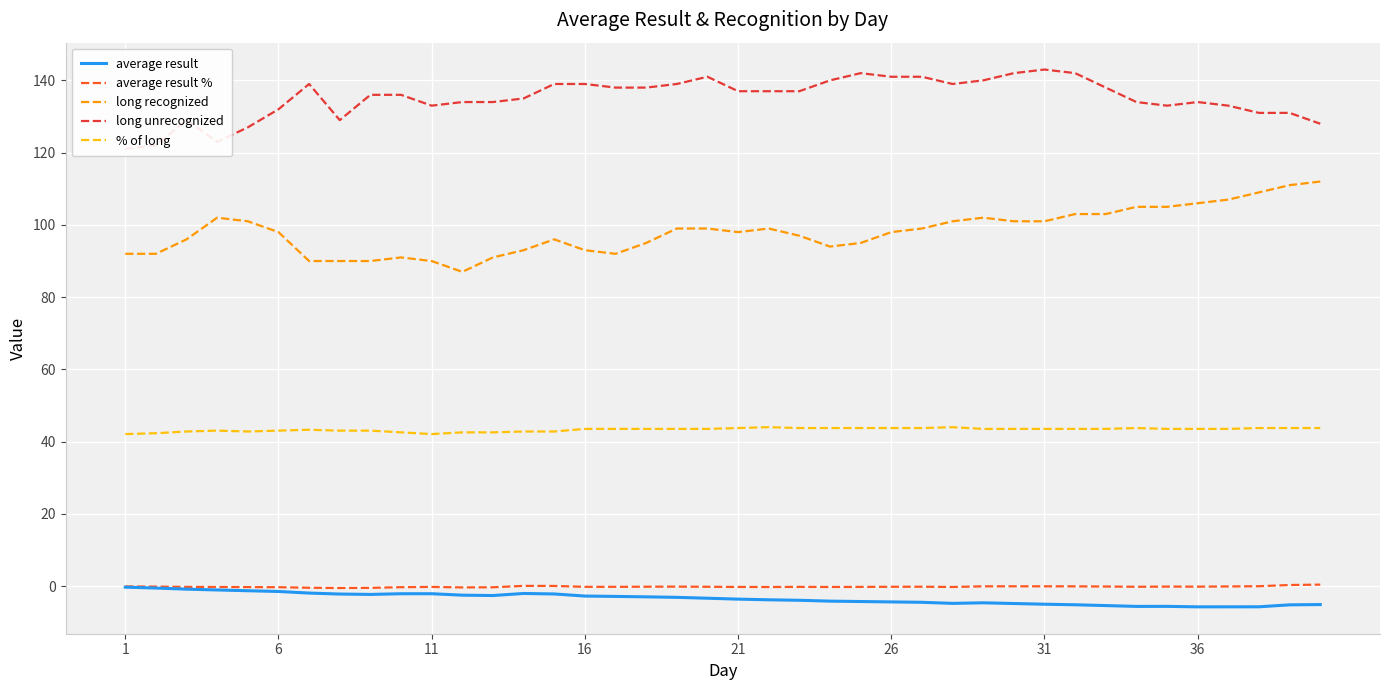

Reading left to right, list all the values displayed in this chart.

average result: -0.3	-0.5	-0.8	-1.0	-1.2	-1.5	-1.9	-2.2	-2.3	-2.1	-2.1	-2.5	-2.6	-2.0	-2.1	-2.7	-2.8	-2.9	-3.1	-3.3	-3.6	-3.8	-3.9	-4.1	-4.2	-4.3	-4.4	-4.7	-4.6	-4.8	-5.0	-5.1	-5.4	-5.6	-5.6	-5.7	-5.7	-5.7	-5.2	-5.1
average result %: -0.0	-0.1	-0.2	-0.2	-0.2	-0.3	-0.4	-0.5	-0.5	-0.3	-0.2	-0.3	-0.3	0.1	0.1	-0.2	-0.2	-0.1	-0.1	-0.2	-0.2	-0.2	-0.2	-0.2	-0.2	-0.2	-0.1	-0.2	-0.0	-0.0	-0.0	-0.0	-0.1	-0.2	-0.1	-0.1	-0.1	0.0	0.3	0.4
long recognized: 92.0	92.0	96.0	102.0	101.0	98.0	90.0	90.0	90.0	91.0	90.0	87.0	91.0	93.0	96.0	93.0	92.0	95.0	99.0	99.0	98.0	99.0	97.0	94.0	95.0	98.0	99.0	101.0	102.0	101.0	101.0	103.0	103.0	105.0	105.0	106.0	107.0	109.0	111.0	112.0
long unrecognized: 121.0	122.0	129.0	123.0	127.0	132.0	139.0	129.0	136.0	136.0	133.0	134.0	134.0	135.0	139.0	139.0	138.0	138.0	139.0	141.0	137.0	137.0	137.0	140.0	142.0	141.0	141.0	139.0	140.0	142.0	143.0	142.0	138.0	134.0	133.0	134.0	133.0	131.0	131.0	128.0
% of long: 42.1	42.3	42.8	43.1	42.8	43.1	43.3	43.1	43.1	42.6	42.1	42.6	42.6	42.8	42.8	43.5	43.5	43.5	43.5	43.5	43.8	44.0	43.8	43.8	43.8	43.8	43.8	44.0	43.5	43.5	43.5	43.5	43.5	43.8	43.5	43.5	43.5	43.8	43.8	43.8